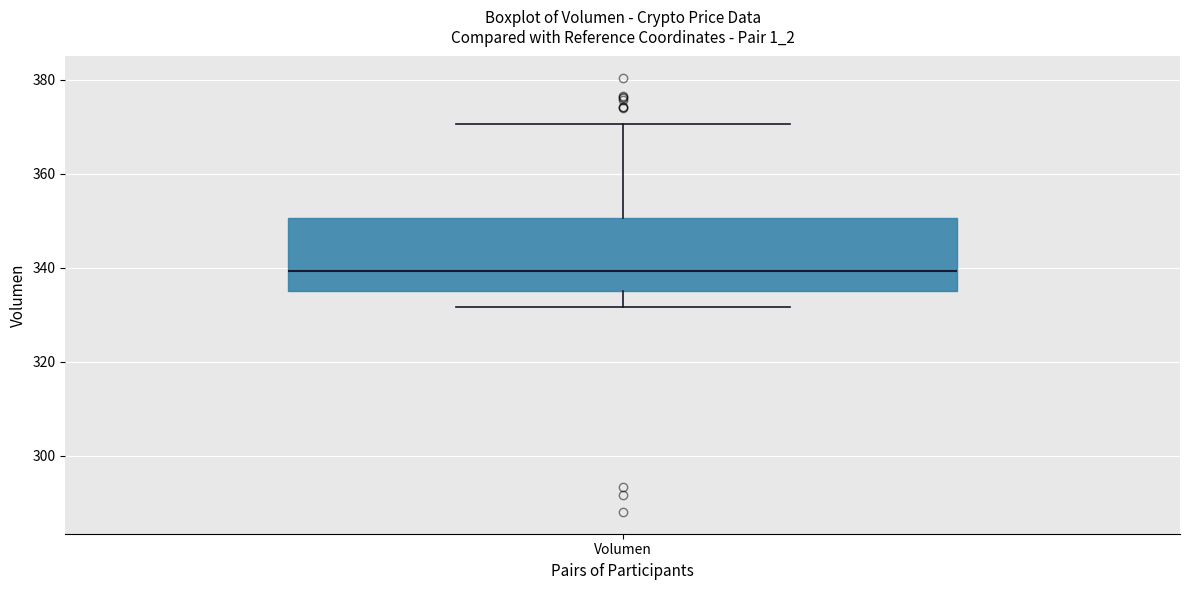

Where is the upper edge of the box for Volumen on the y-axis? The values are not printed on the chart, so give them approximately, as read against the axis.

350